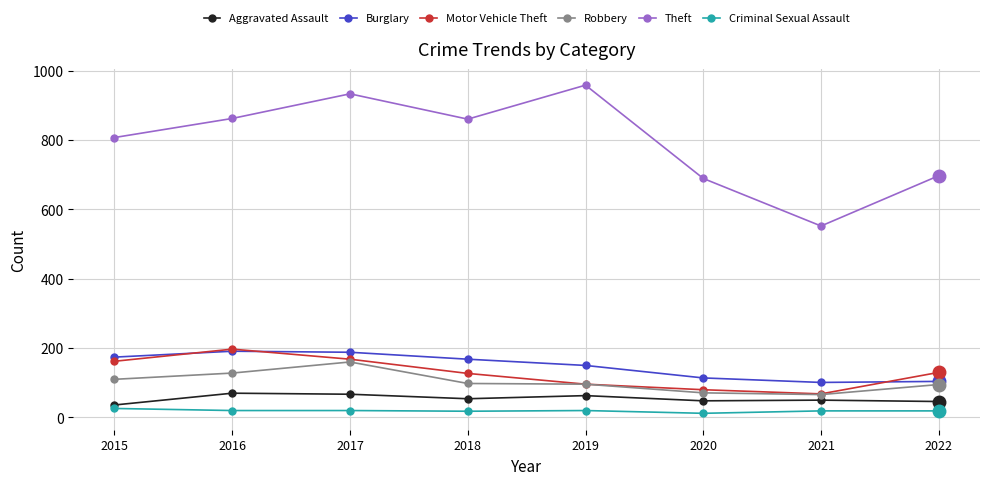

What is the difference between the maximum and minimum values in the Motor Vehicle Theft series?

129